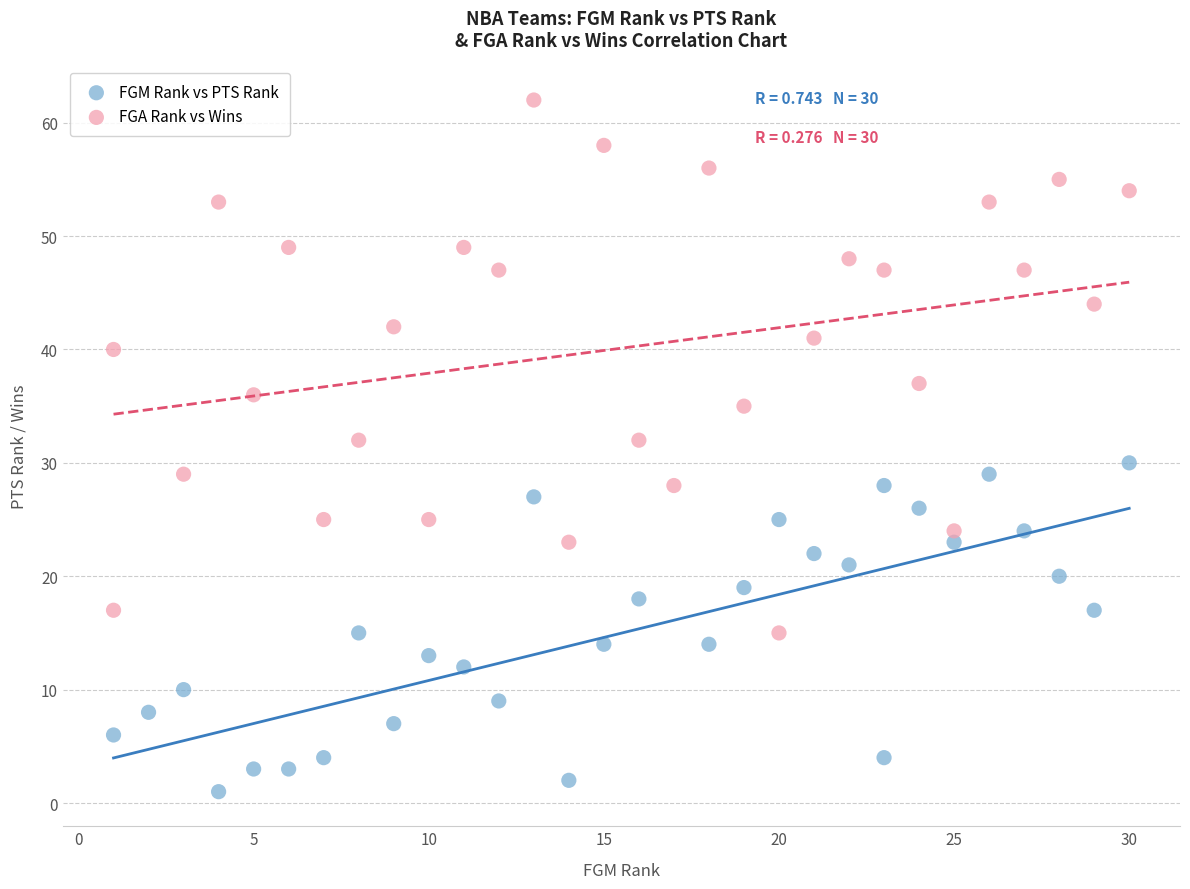

Which series reaches the minimum Y coordinate?

FGM Rank vs PTS Rank